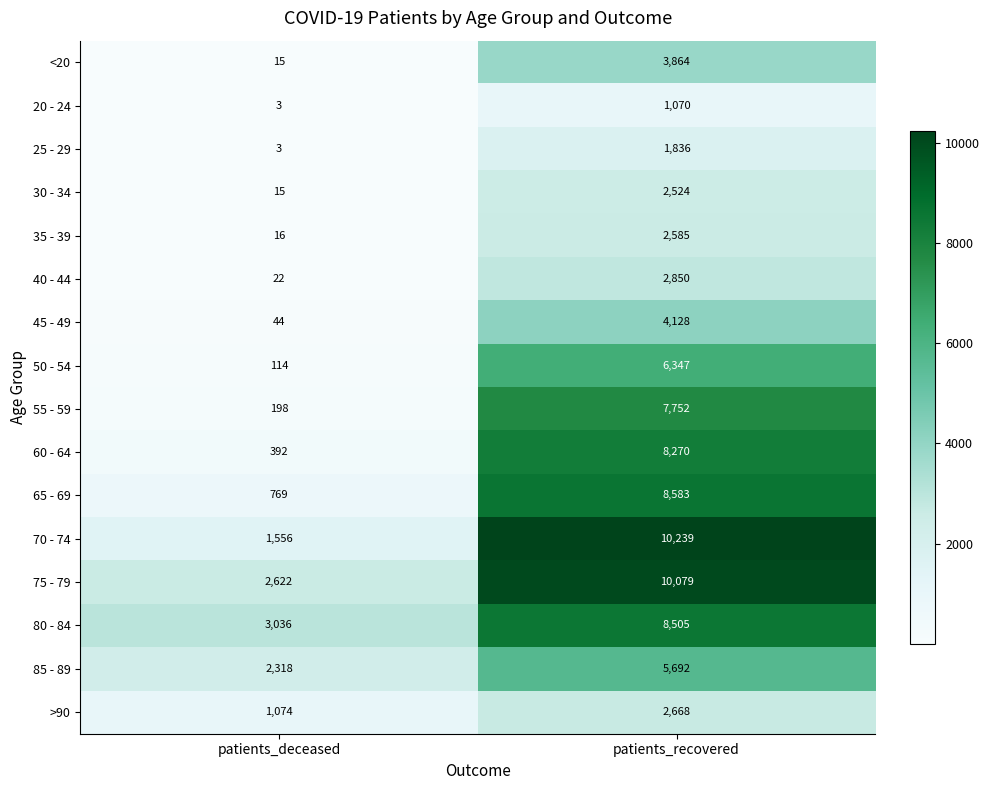

What is the sum of all 65 - 69 values?

9352